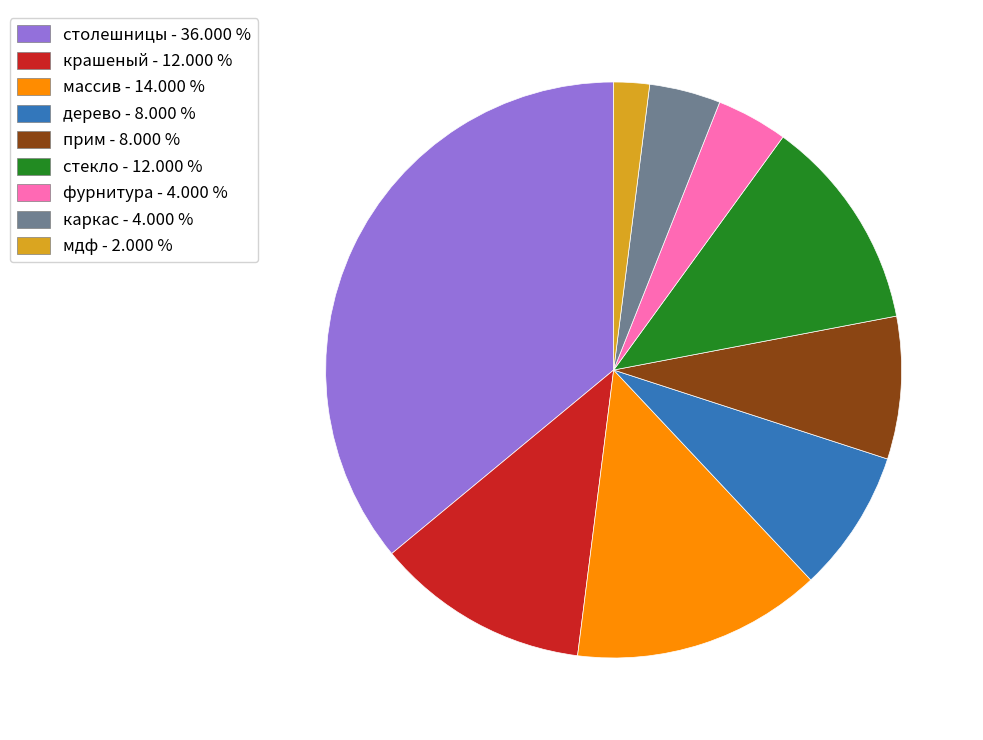

Which has a higher value, дерево or фурнитура?

дерево